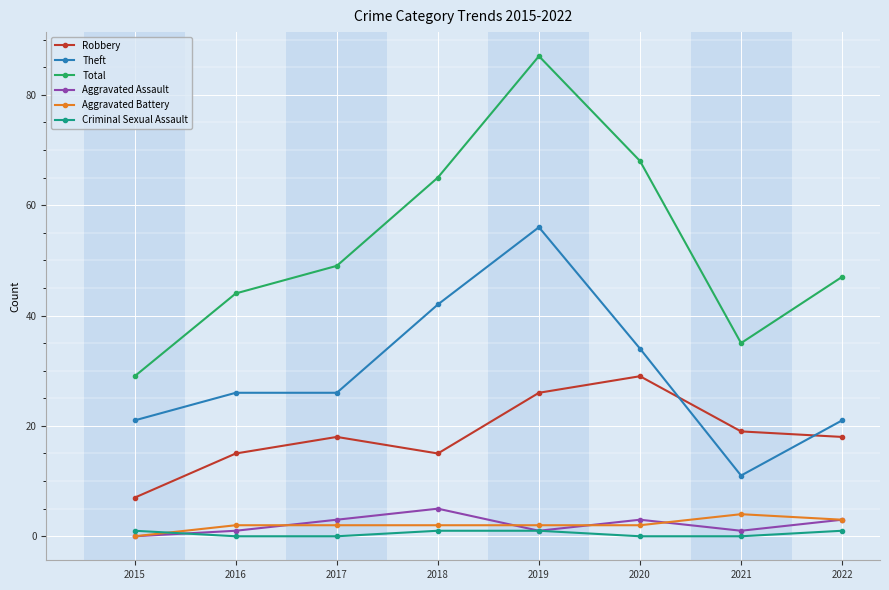

Rank the categories by Total value from highest to lowest.

2019, 2020, 2018, 2017, 2022, 2016, 2021, 2015